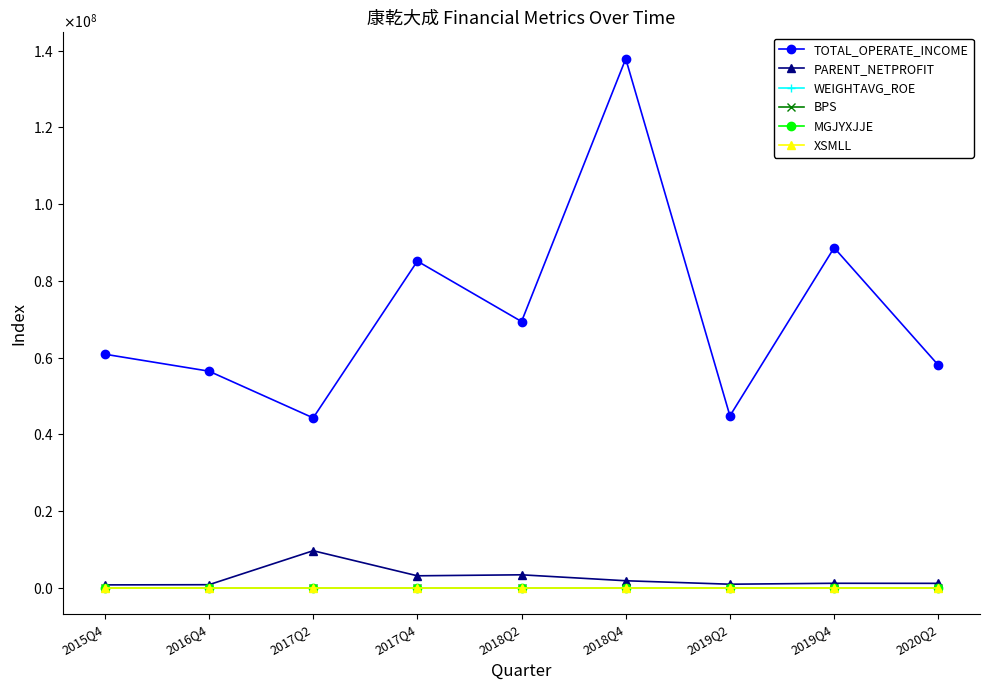

Reading left to right, what are all the values shown in this chart?

TOTAL_OPERATE_INCOME: 2015Q4=60883010.1	2016Q4=56460733.0	2017Q2=44286774.4	2017Q4=85129601.2	2018Q2=69389267.9	2018Q4=137847376.0	2019Q2=44814180.5	2019Q4=88622731.9	2020Q2=58030050.7
PARENT_NETPROFIT: 2015Q4=779855.4	2016Q4=827370.1	2017Q2=9680352.9	2017Q4=3149009.6	2018Q2=3407261.5	2018Q4=1857751.0	2019Q2=956213.0	2019Q4=1200577.5	2020Q2=1181858.9
WEIGHTAVG_ROE: 2015Q4=29.1	2016Q4=5.1	2017Q2=34.8	2017Q4=12.8	2018Q2=12.2	2018Q4=6.9	2019Q2=3.4	2019Q4=4.2	2020Q2=3.8
BPS: 2015Q4=3.4	2016Q4=1.1	2017Q2=1.6	2017Q4=1.3	2018Q2=1.5	2018Q4=1.4	2019Q2=1.4	2019Q4=1.5	2020Q2=1.5
MGJYXJJE: 2015Q4=0.5	2016Q4=-1.1	2017Q2=-0.2	2017Q4=-0.3	2018Q2=0.5	2018Q4=0.4	2019Q2=-0.1	2019Q4=-0.7	2020Q2=-0.1
XSMLL: 2015Q4=12.4	2016Q4=19.3	2017Q2=20.2	2017Q4=13.8	2018Q2=17.1	2018Q4=17.9	2019Q2=20.1	2019Q4=31.5	2020Q2=19.4